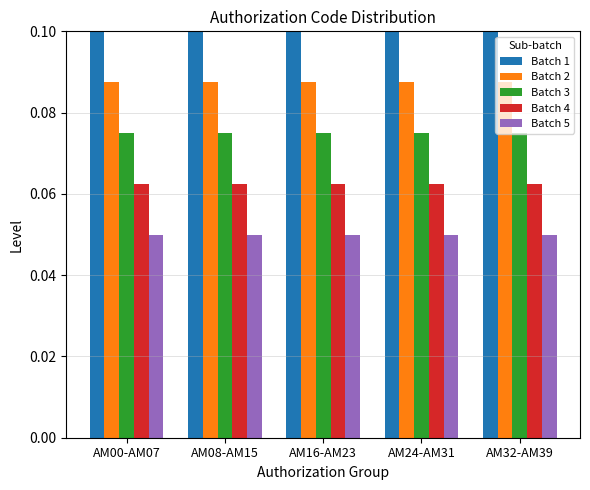

List the series in order of their overall mean, highest first.

Batch 1, Batch 2, Batch 3, Batch 4, Batch 5